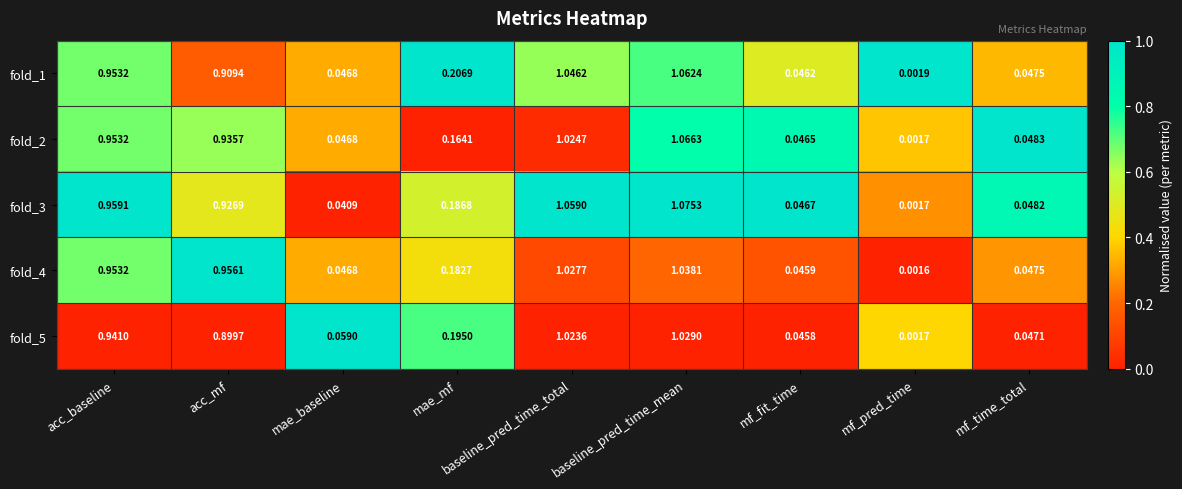

At which category is the sum across all series the highest?

baseline_pred_time_mean